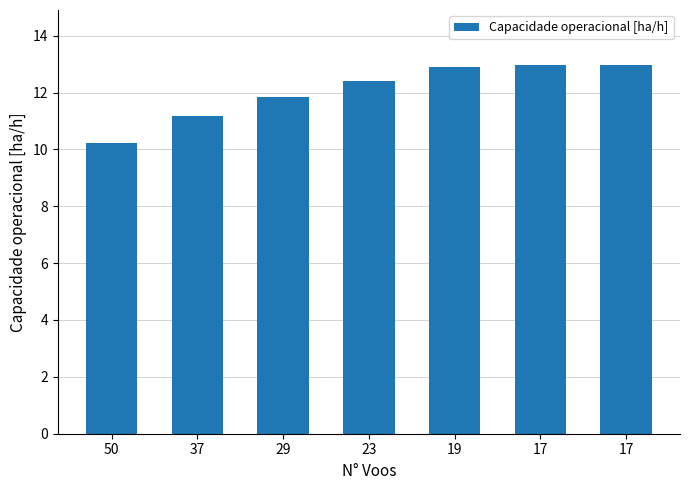

Count the number of categories in the chart.

7